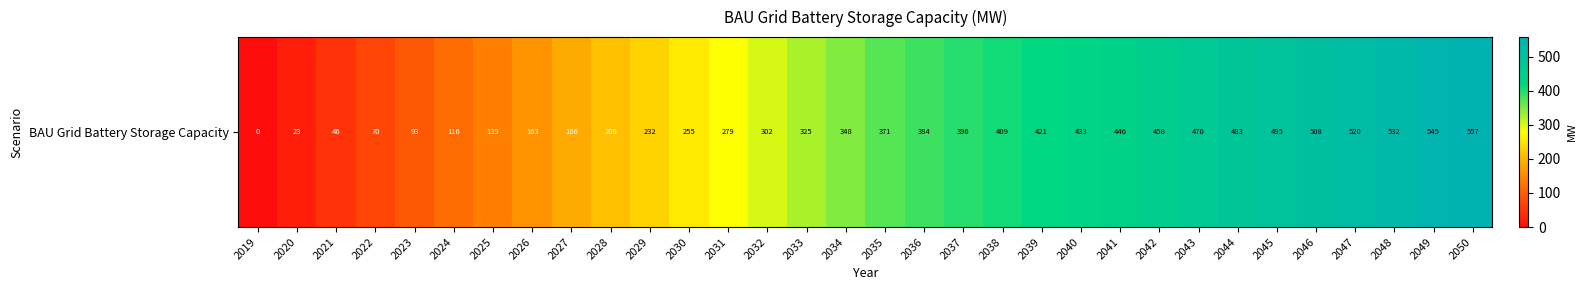

Which label corresponds to the largest value in the chart?

2050